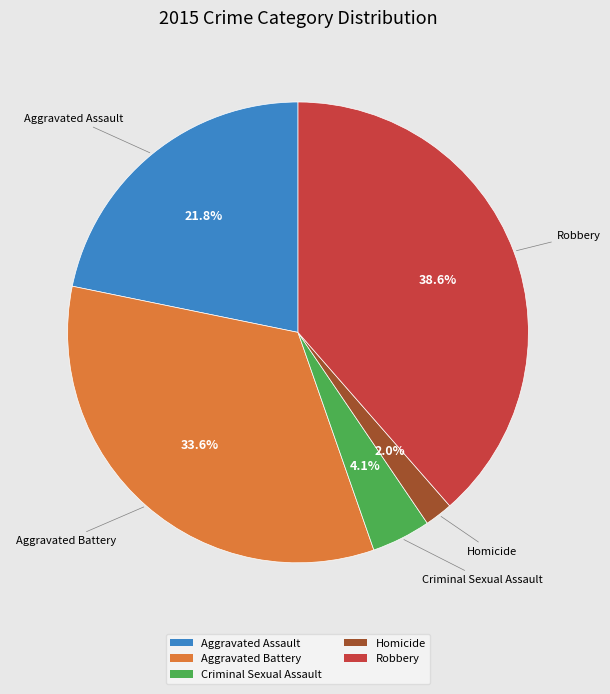

How many segments does this pie chart have?

5